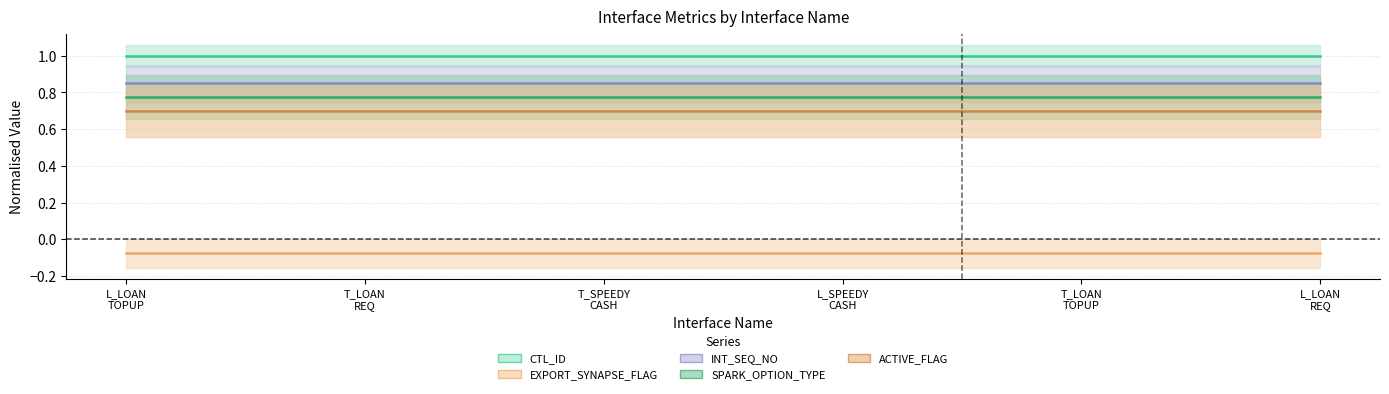

True or false: INT_SEQ_NO has a value of 1.4 at T_LOAN
TOPUP.

False